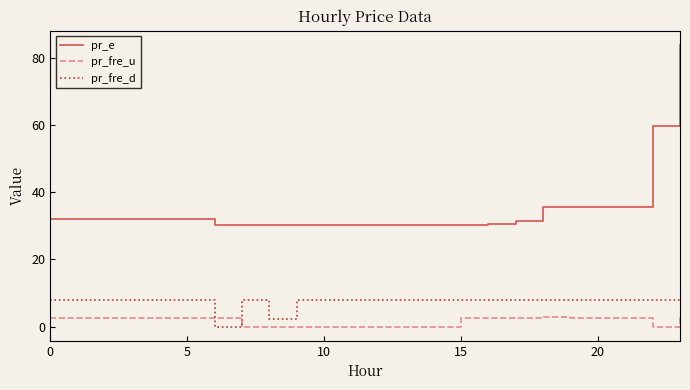

Which series has the largest range (max minus min)?

pr_e